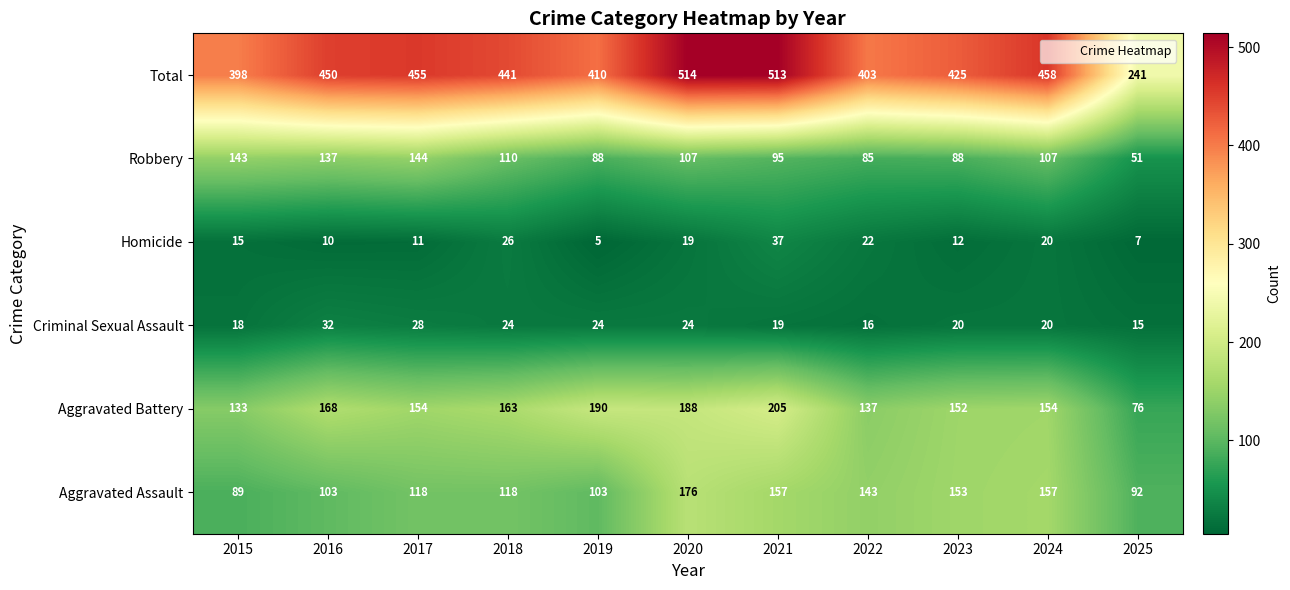

Which category has the lowest value across all series?

2019